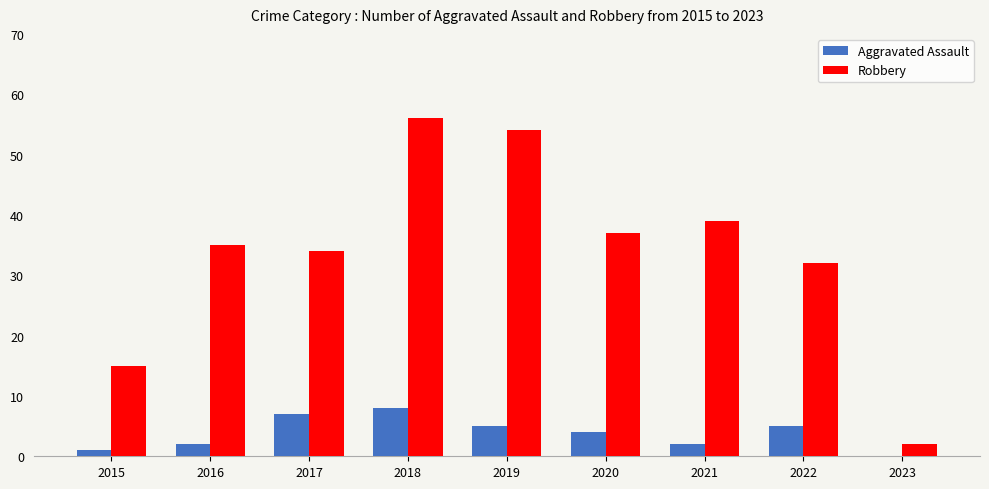

Is it true that Robbery equals 15 at 2015?

True